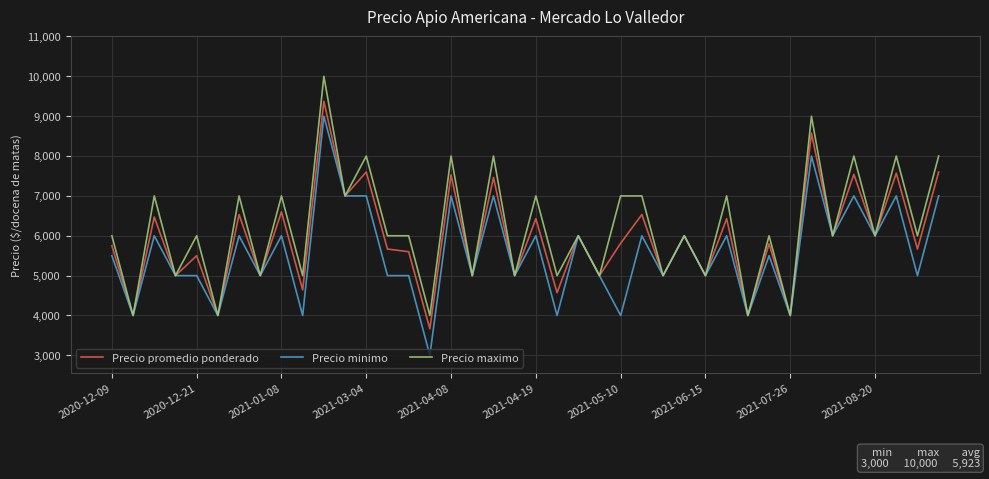

What is the average value of the Precio promedio ponderado series?

5923